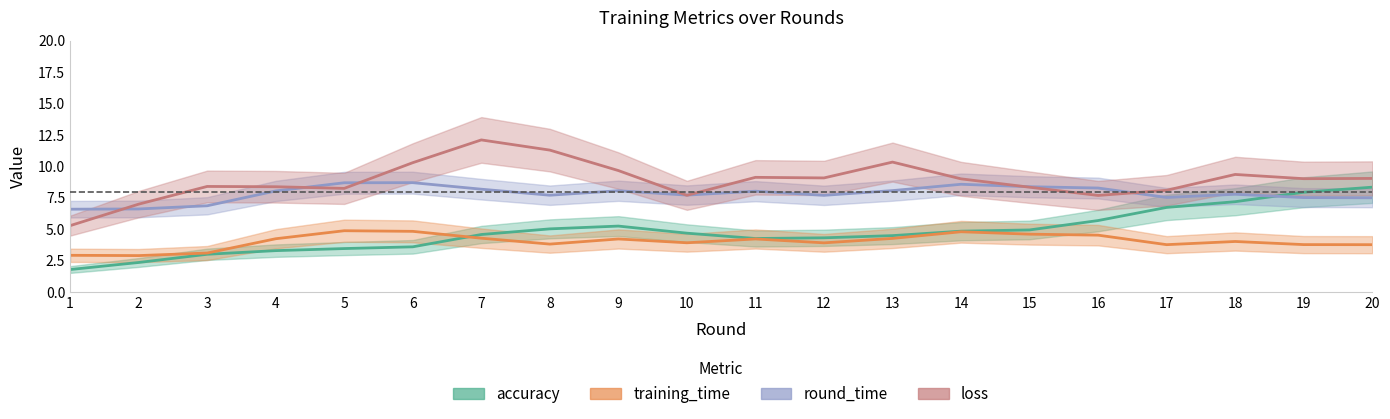

How many data points in round_time are above 8?

10